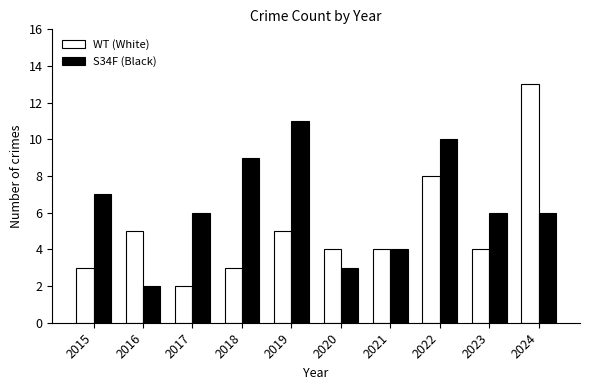

Rank the series by their maximum value, from highest to lowest.

WT (White), S34F (Black)